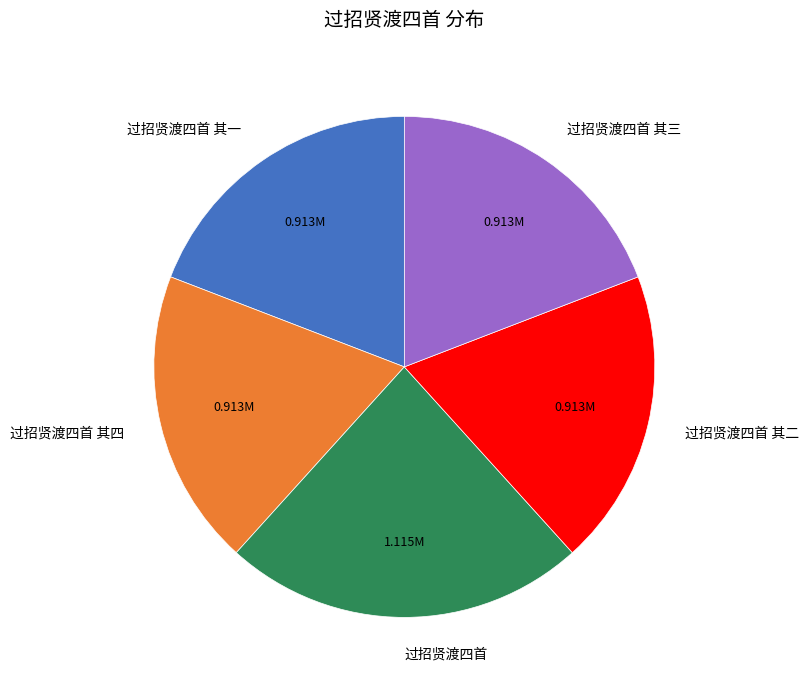

Count the number of slices in the pie.

5